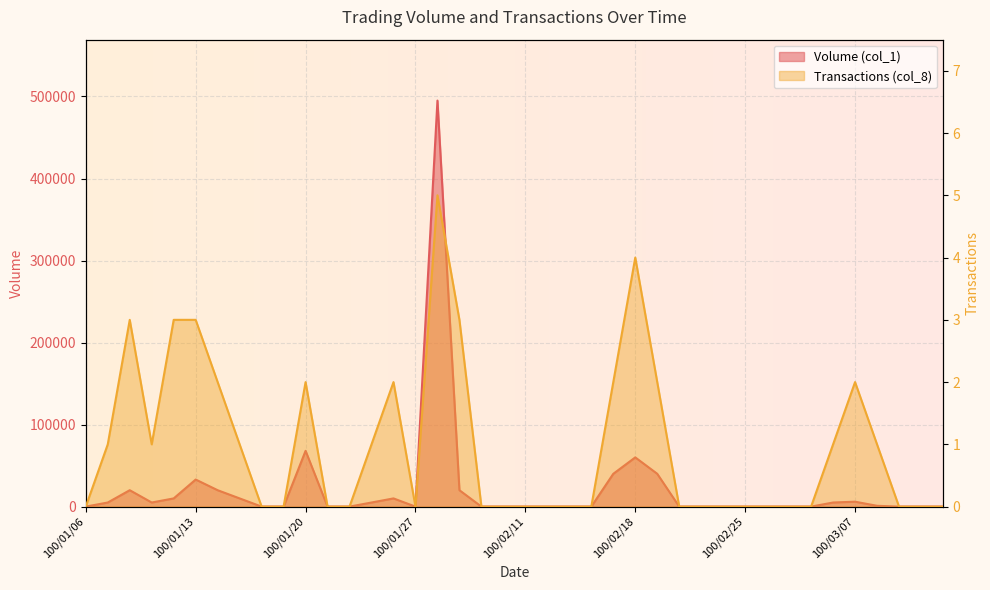

Where is the first local minimum for Volume (col_1)?

100/01/11